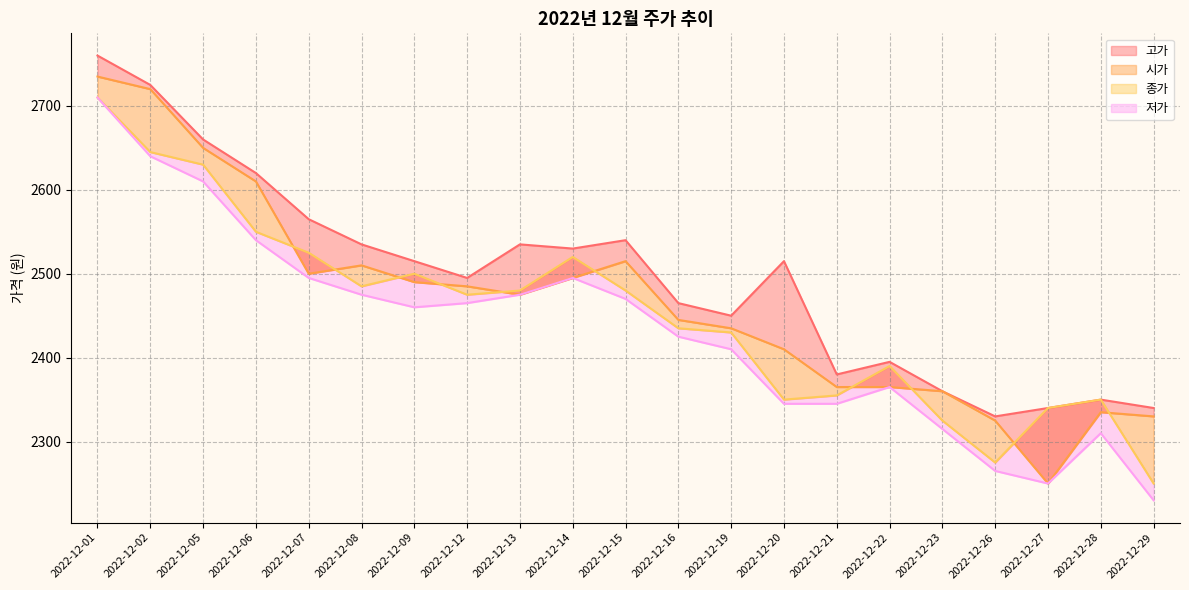

What value does the 고가 series have at 2022-12-16, to the nearest 50?

2450